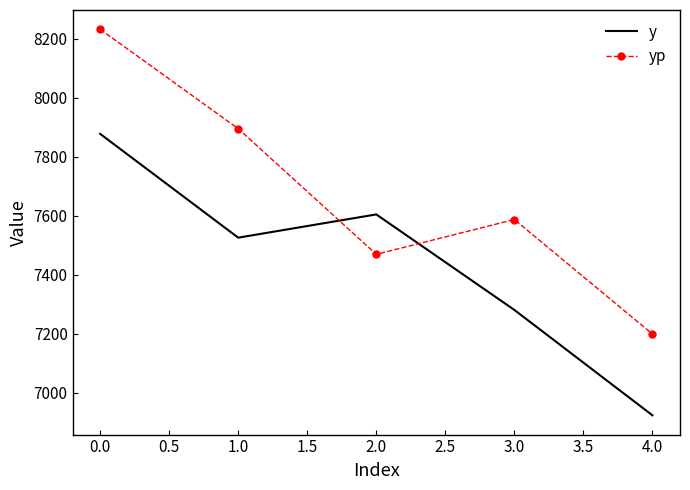

What is the highest value of the yp series?

8232.5